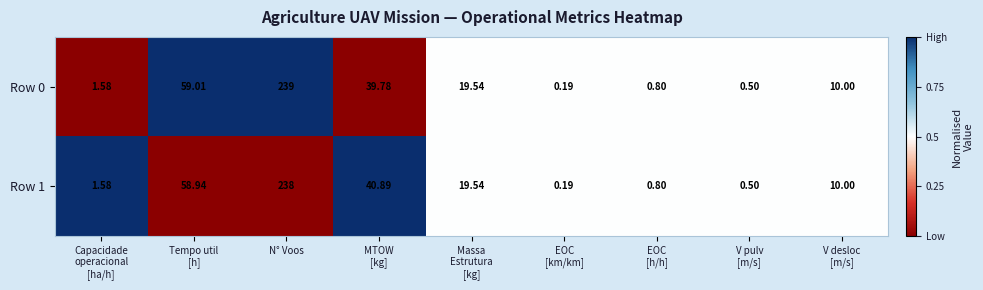

At which category is the sum across all series the highest?

N° Voos